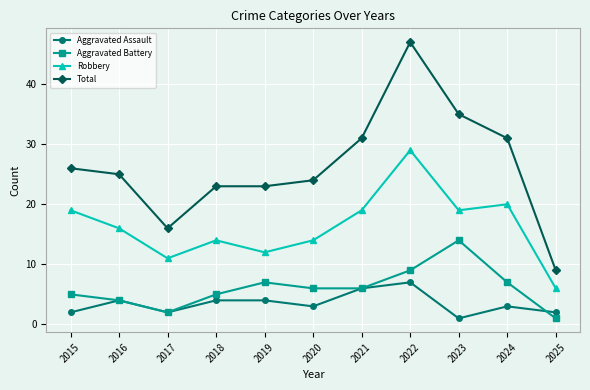

At which category is the sum across all series the highest?

2022